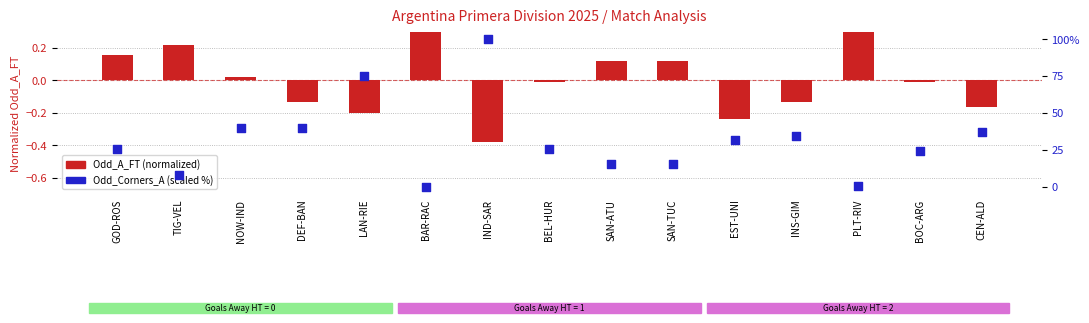

Which series reaches the maximum Y coordinate?

Odd_Corners_A (scaled %)